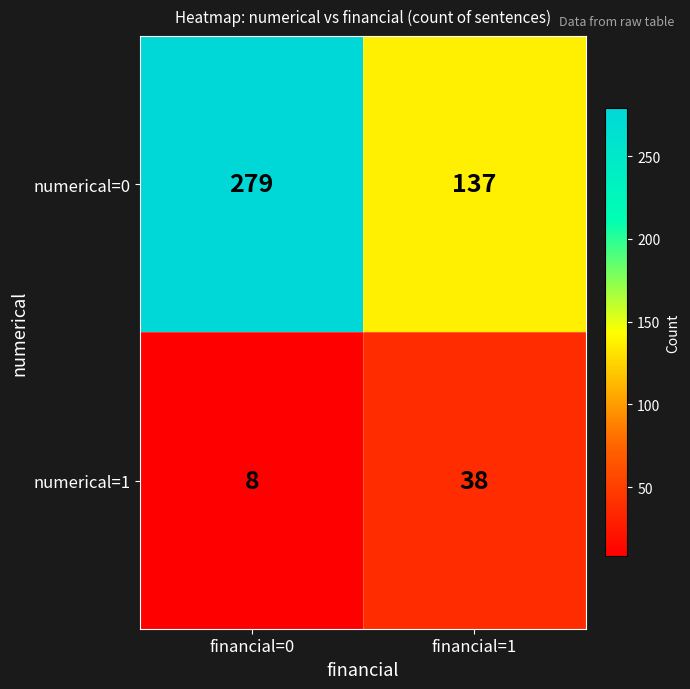

What is the average value of the numerical=0 series?

208